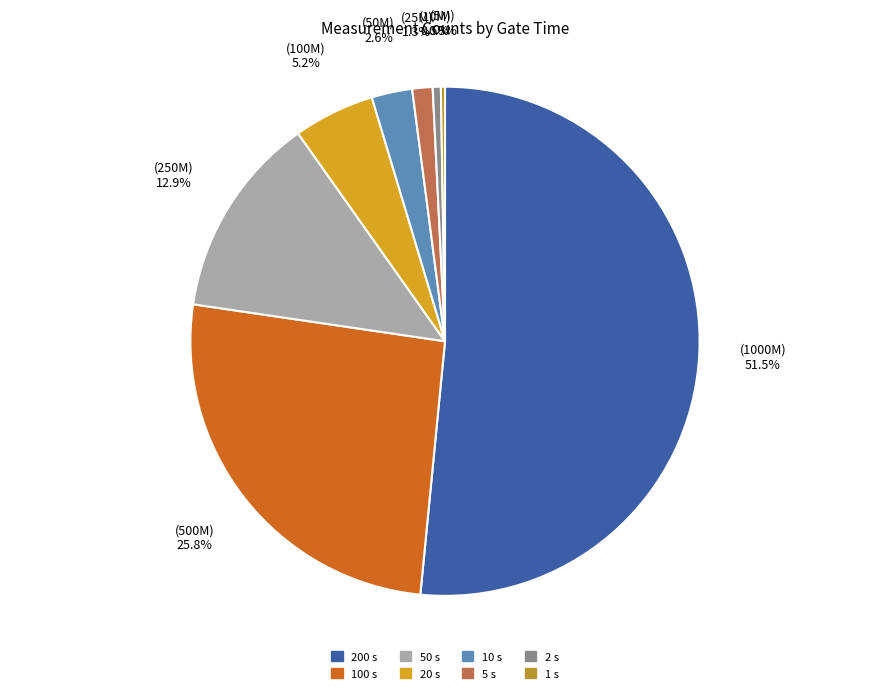

What is the largest slice in the pie chart?

200